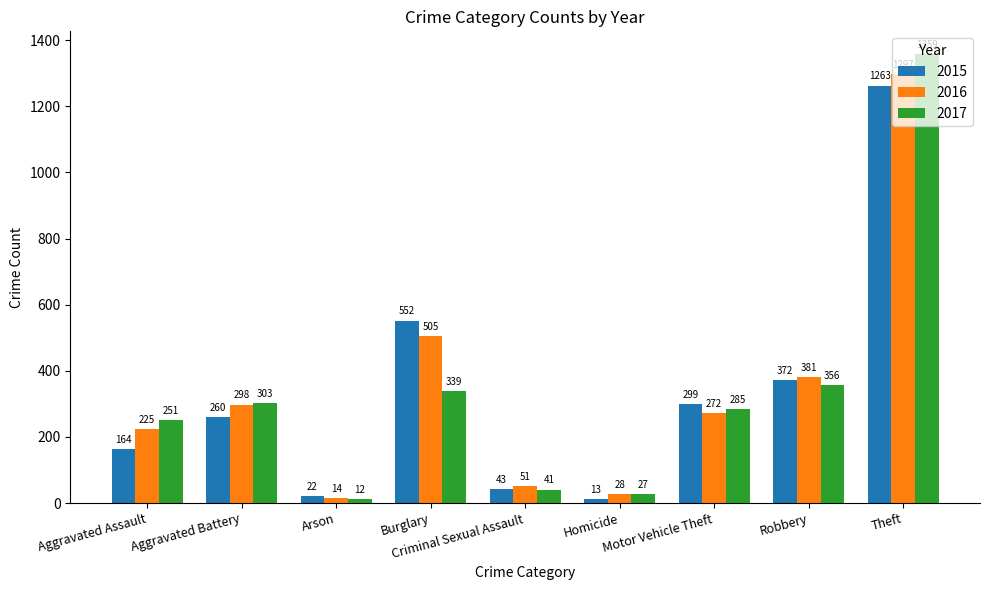

What is the label of the 5th bar from the left?

Criminal Sexual Assault